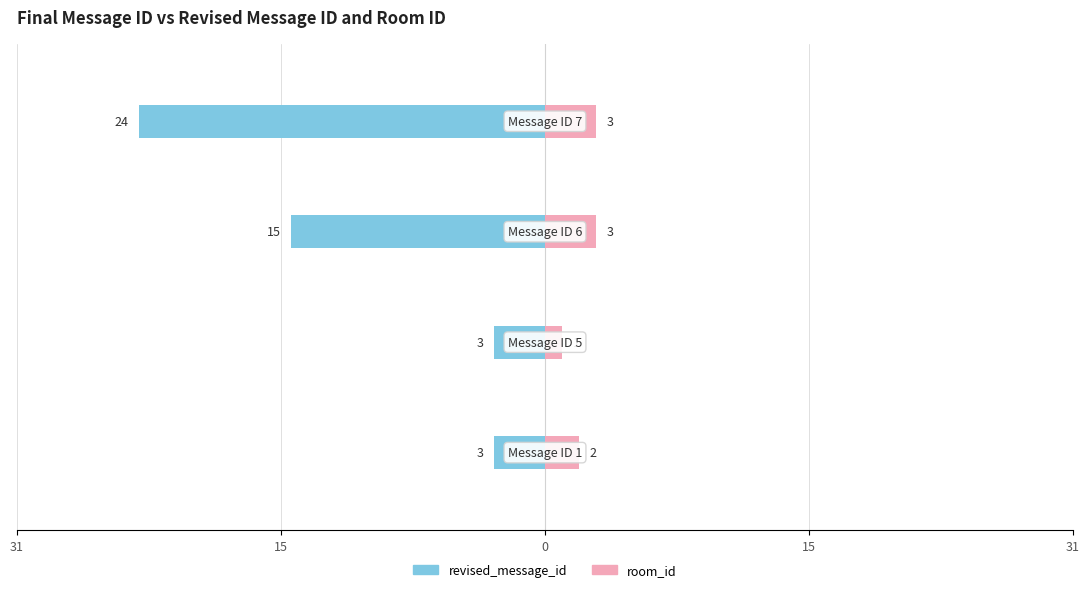

Reading left to right, extract all data points from this chart.

revised_message_id: -3	-3	-15	-24
room_id: 2	1	3	3